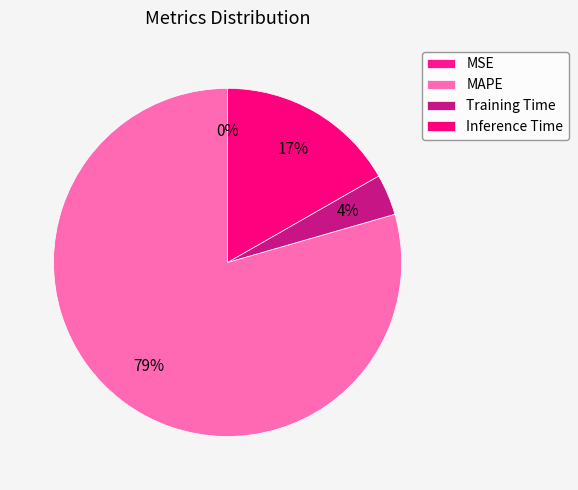

To the nearest percent, what percentage of the pie is Inference Time?

17%